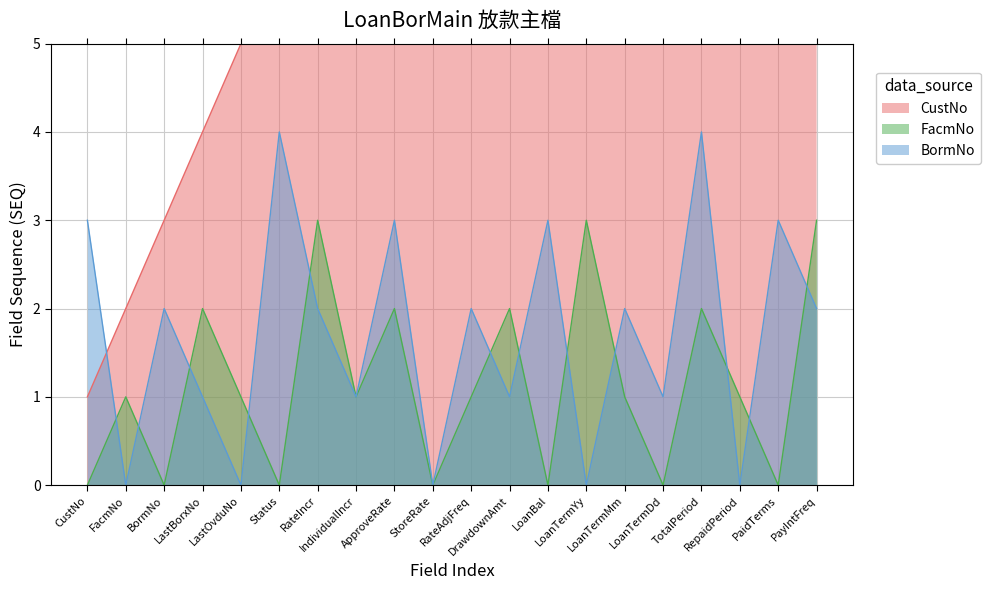

The CustNo series shows 9 at ApproveRate. True or false?

True